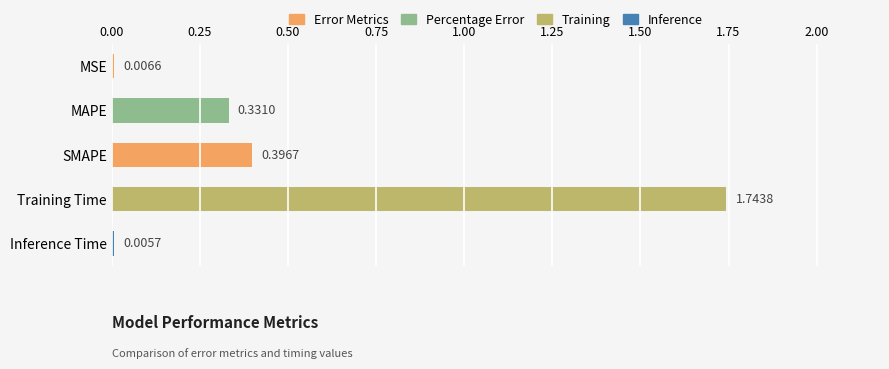

What is the change in value from MSE to Training Time?

+1.7